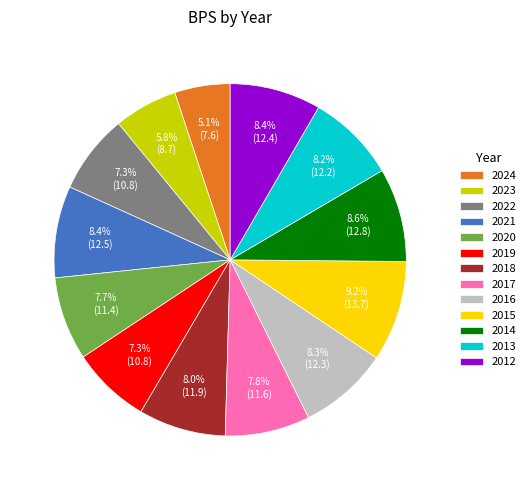

Is there any slice that represents more than half of the pie?

No